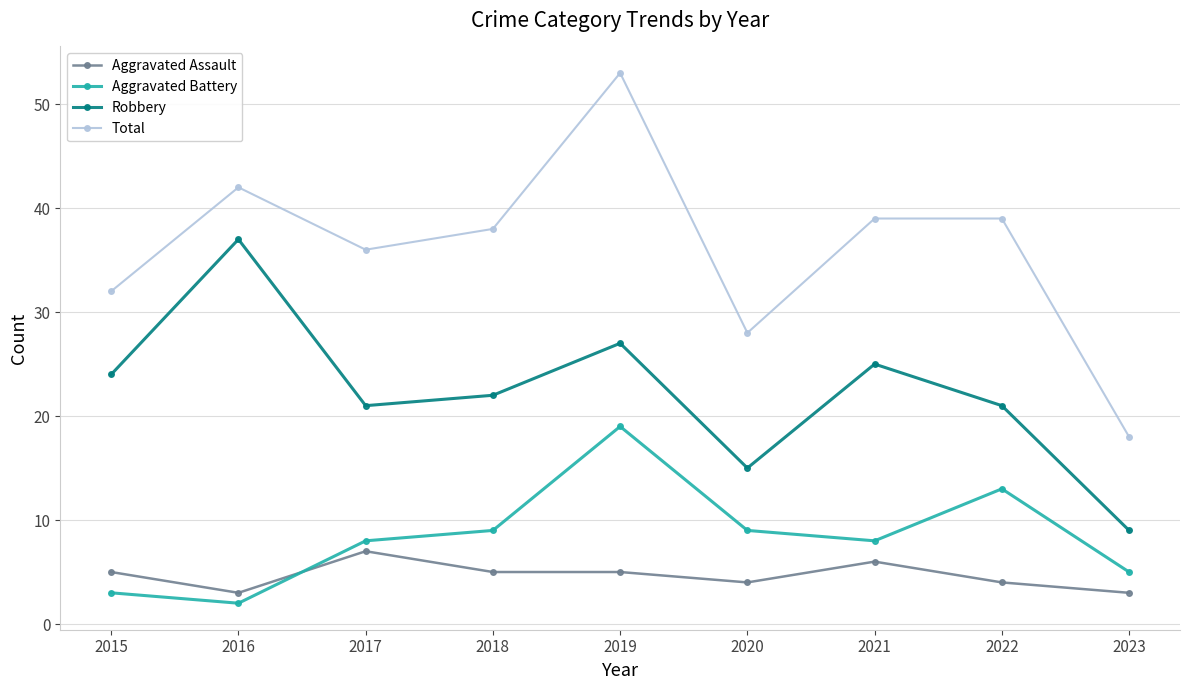

True or false: Total and Aggravated Battery cross at least once.

False